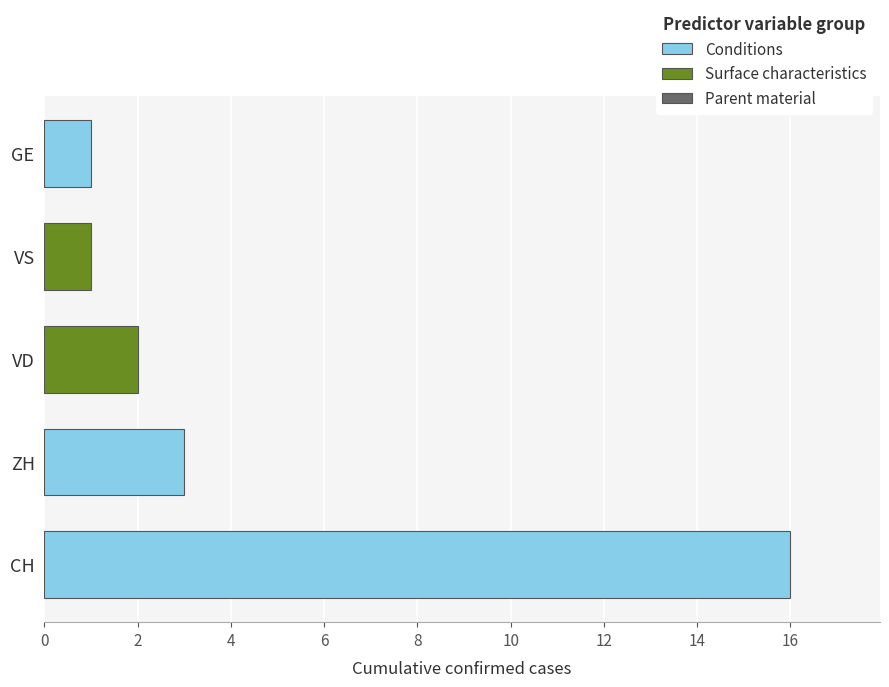

Which label corresponds to the largest value in the chart?

CH